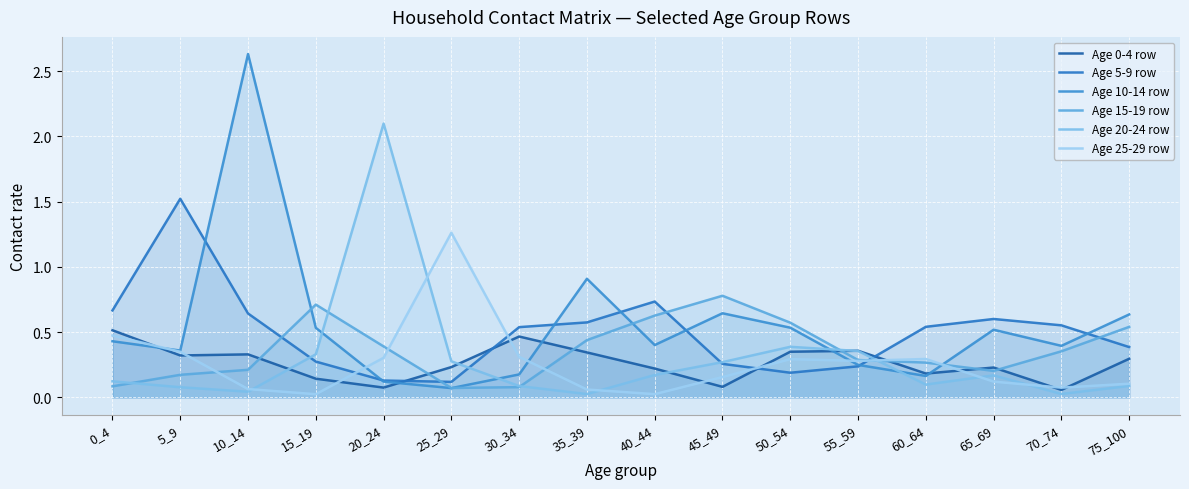

Which series ends up on top after the final intersection of Age 20-24 row and Age 5-9 row?

Age 5-9 row